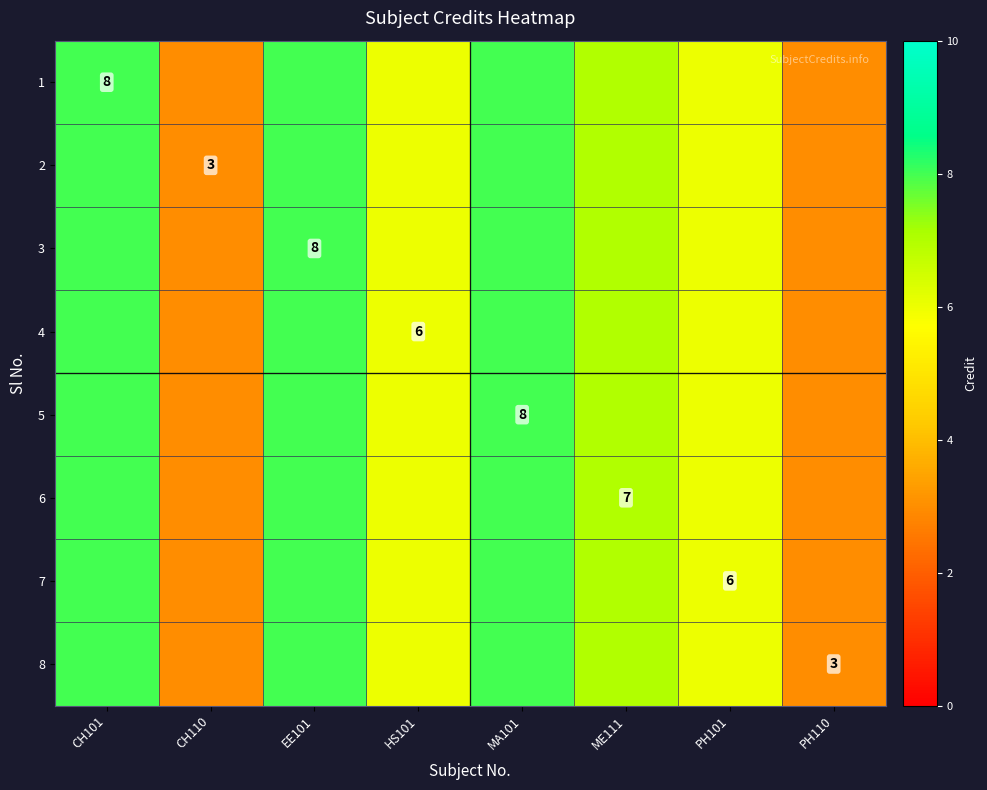

The value of 5 at MA101 is 8. True or false?

True